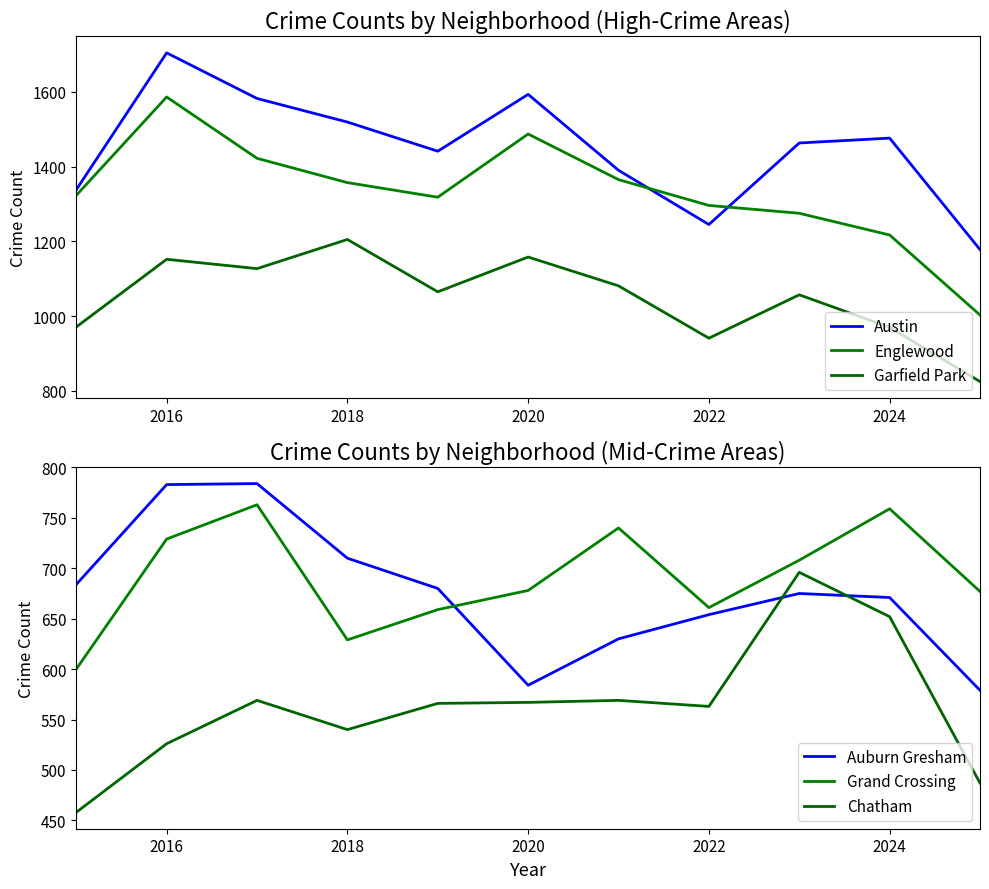

True or false: Chatham and Austin intersect in this chart.

False